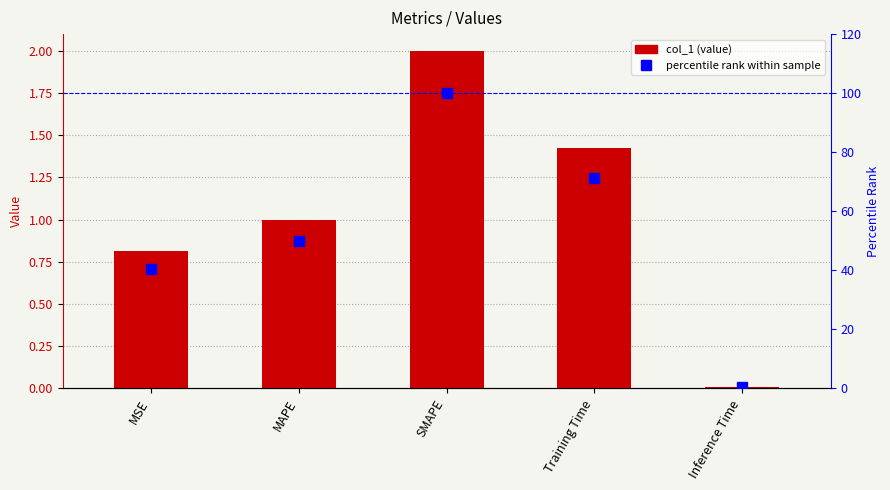

The value of percentile rank within sample at MAPE is 11.8. True or false?

False